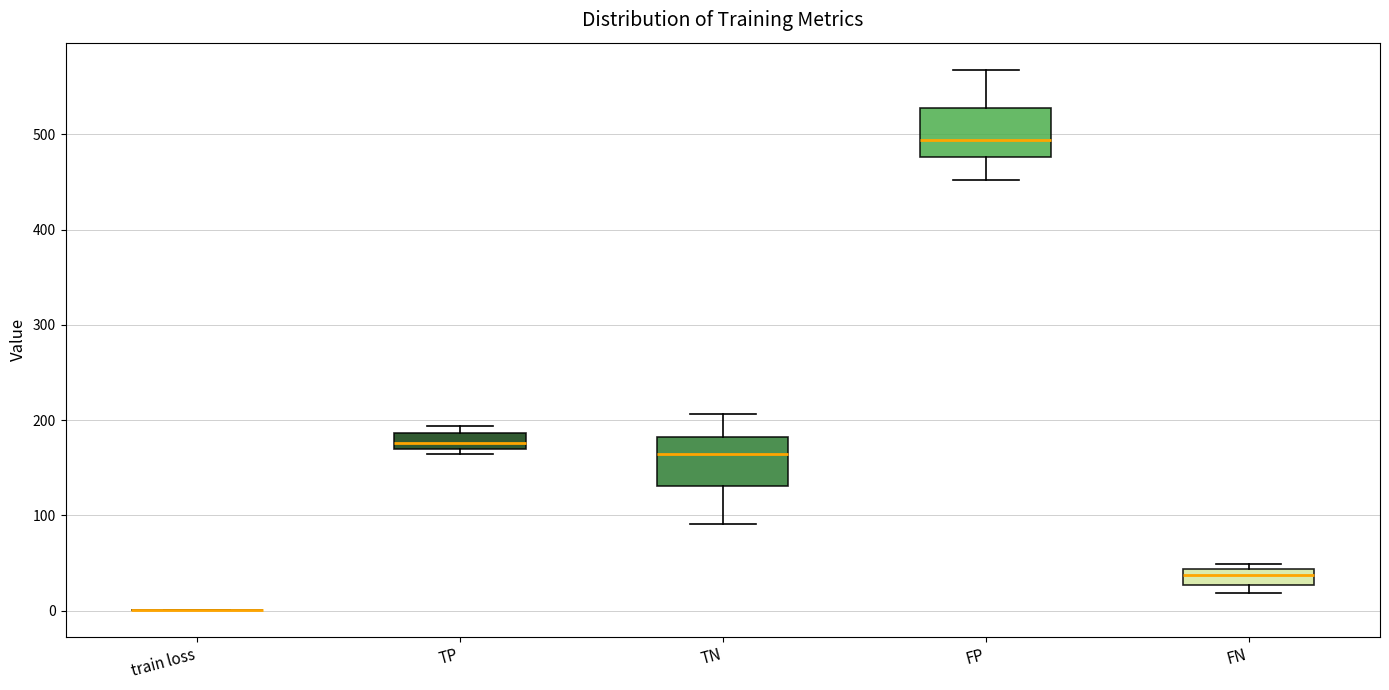

Where is the upper edge of the box for TP on the y-axis? The values are not printed on the chart, so give them approximately, as read against the axis.

190